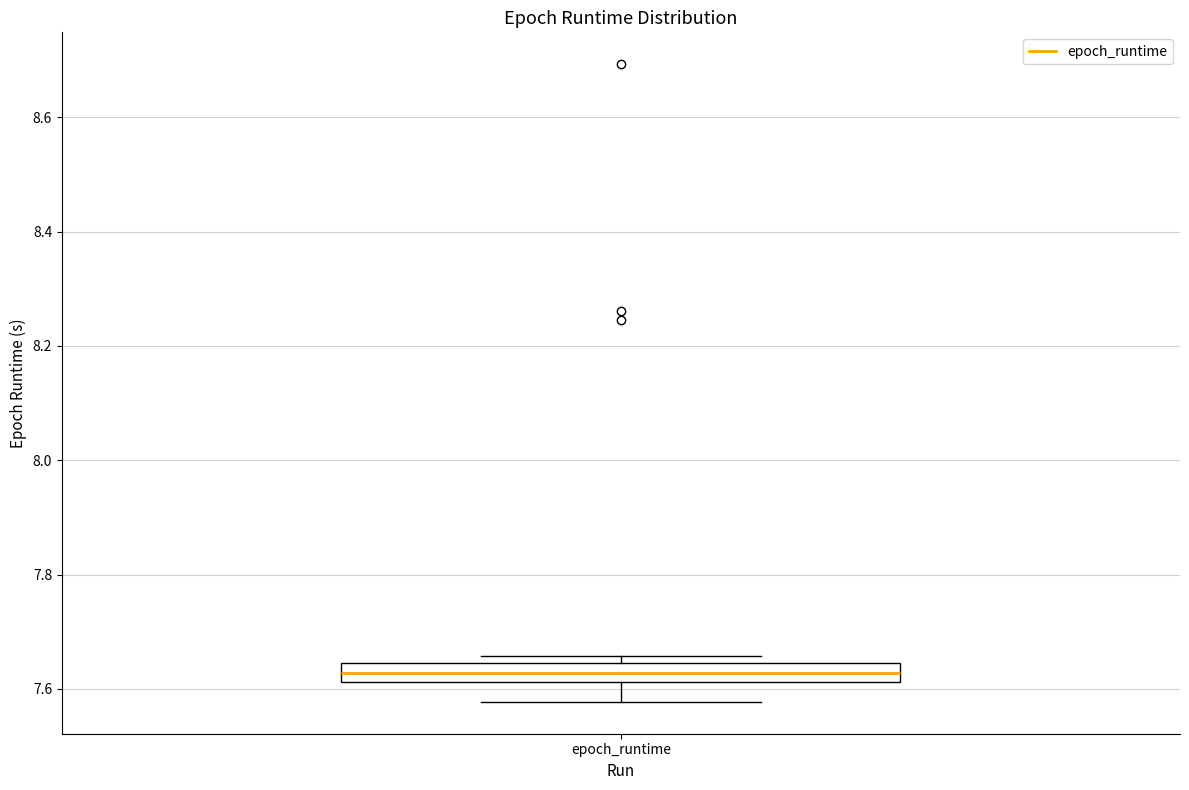

Where is the lower edge of the box for epoch_runtime on the y-axis? The values are not printed on the chart, so give them approximately, as read against the axis.

7.62